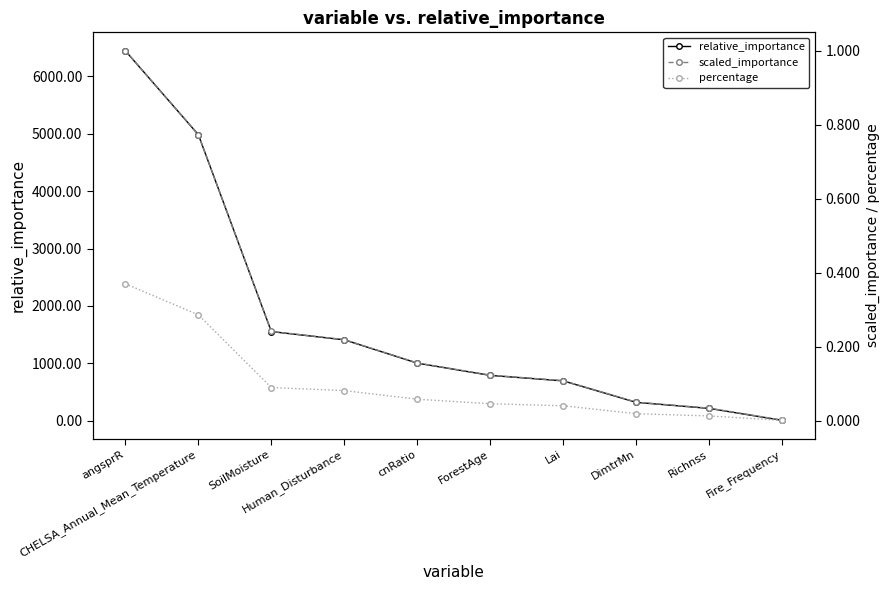

How many lines are shown in the chart?

3